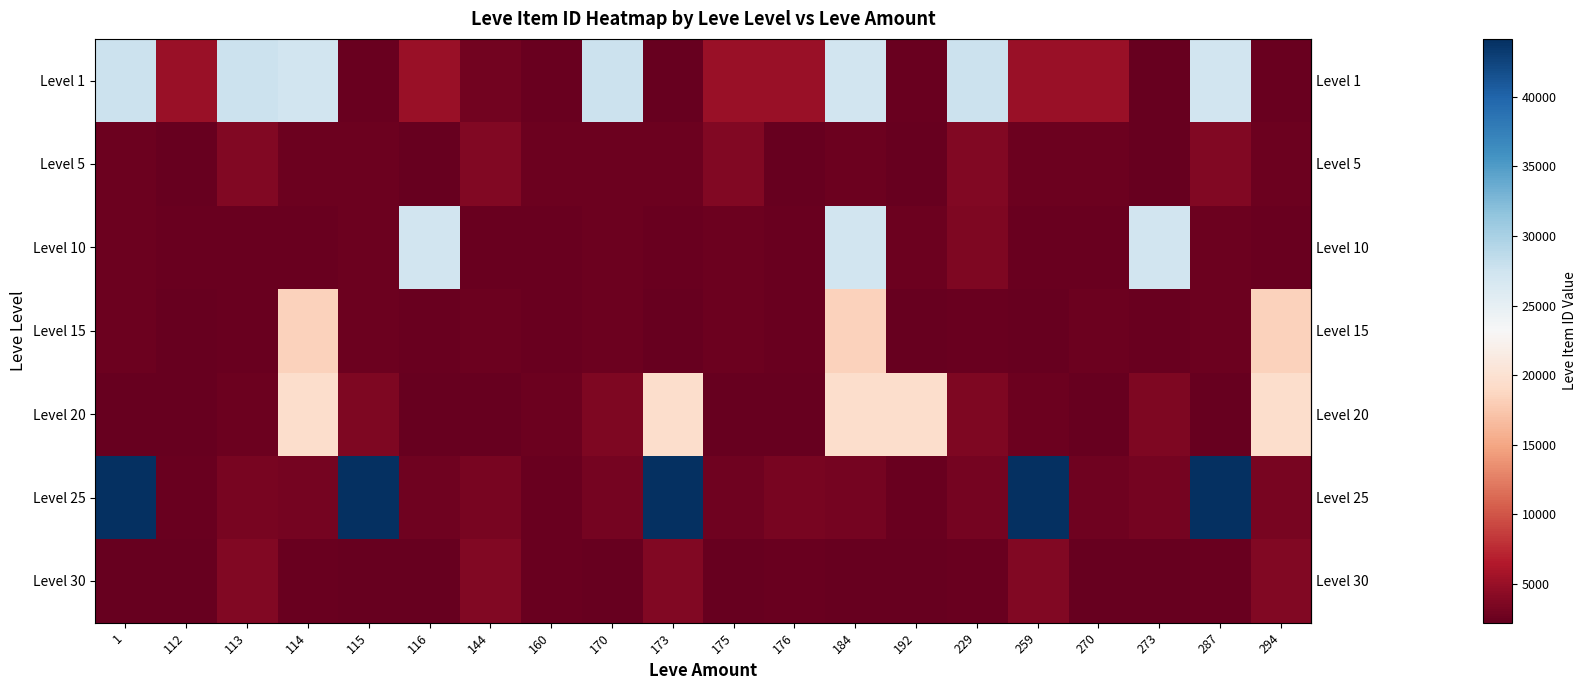

Reading left to right, list all the values displayed in this chart.

row_0: 27713	5091	27713	27125	2494	5071	3011	2494	27713	2226	5091	5071	27125	2494	27713	5091	5071	2226	27125	2494
row_1: 2680	2230	3767	2656	2662	2226	3767	2662	2680	2656	3767	2230	2662	2226	3767	2656	2662	2230	3767	2662
row_2: 2673	2473	2495	2496	2673	27125	2495	2496	2656	2495	2673	2496	27125	2673	3550	2495	2496	27125	2673	2495
row_3: 2680	2236	2497	18363	2680	2471	2680	2497	2680	2236	2680	2497	18363	2236	2497	2236	2680	2471	2680	18363
row_4: 2241	2239	2712	19534	3557	2241	2241	2712	3557	19533	2241	2239	19534	19534	3557	2712	2241	3557	2239	19533
row_5: 44147	2473	3352	3068	44147	2753	3352	2473	3068	44147	2753	3352	3068	2473	3068	44147	2753	3096	44147	3352
row_6: 2260	2257	3833	2501	2260	2257	3833	2501	2260	3833	2260	2501	2257	2260	2501	3833	2257	2260	2501	3833